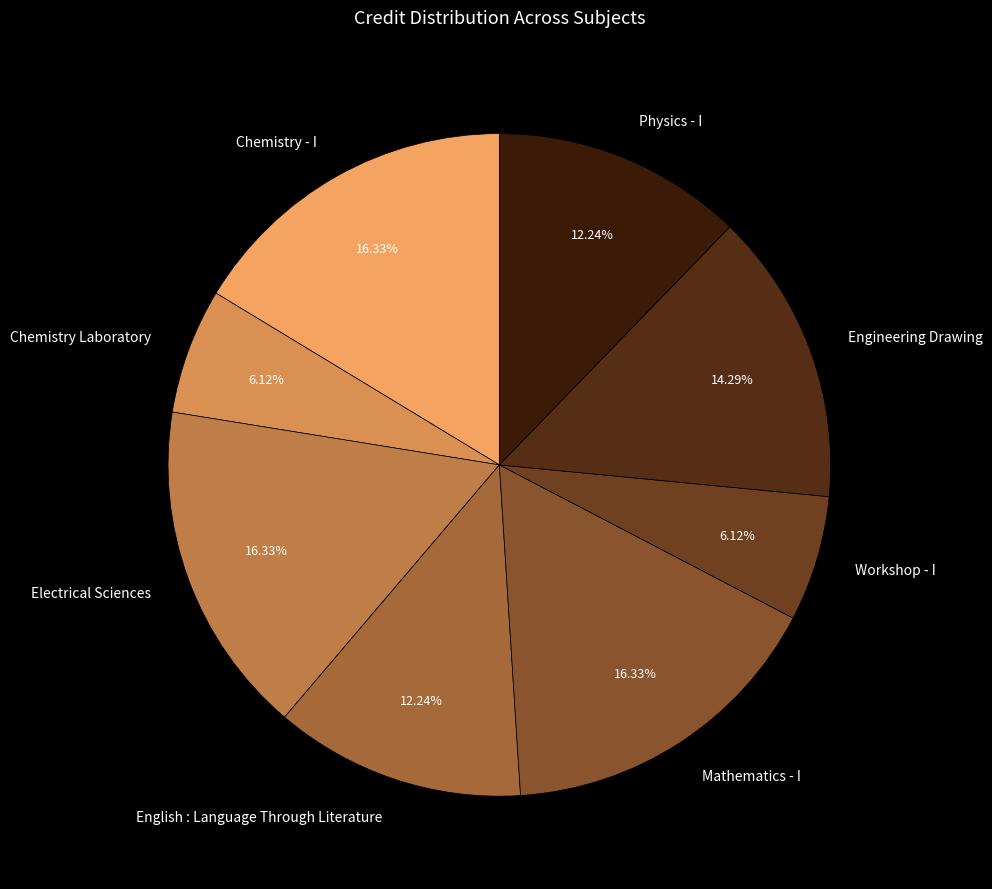

What percentage is the Workshop - I slice, to the nearest percent?

6%